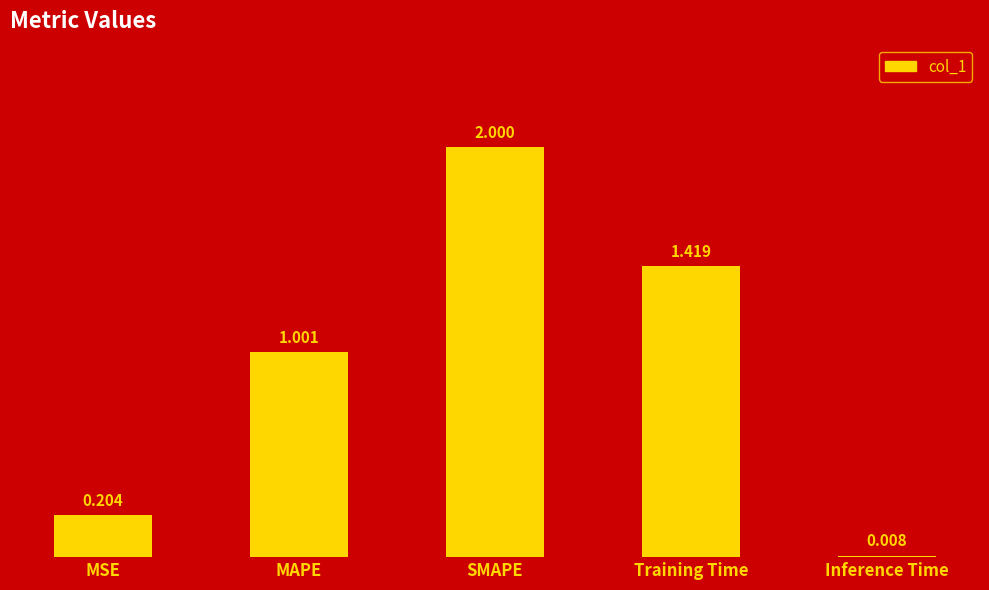

At which label does the data first exceed 1?

MAPE